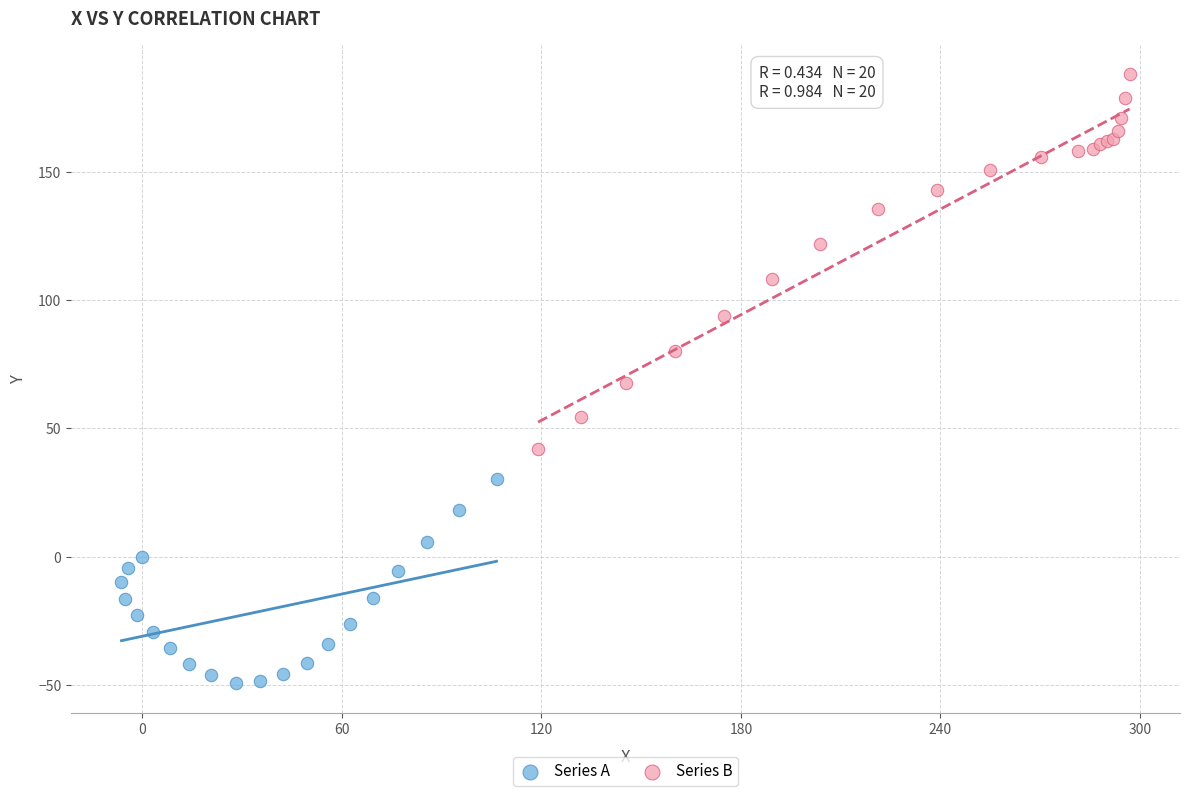

Which series contains the lowest Y value?

Series A